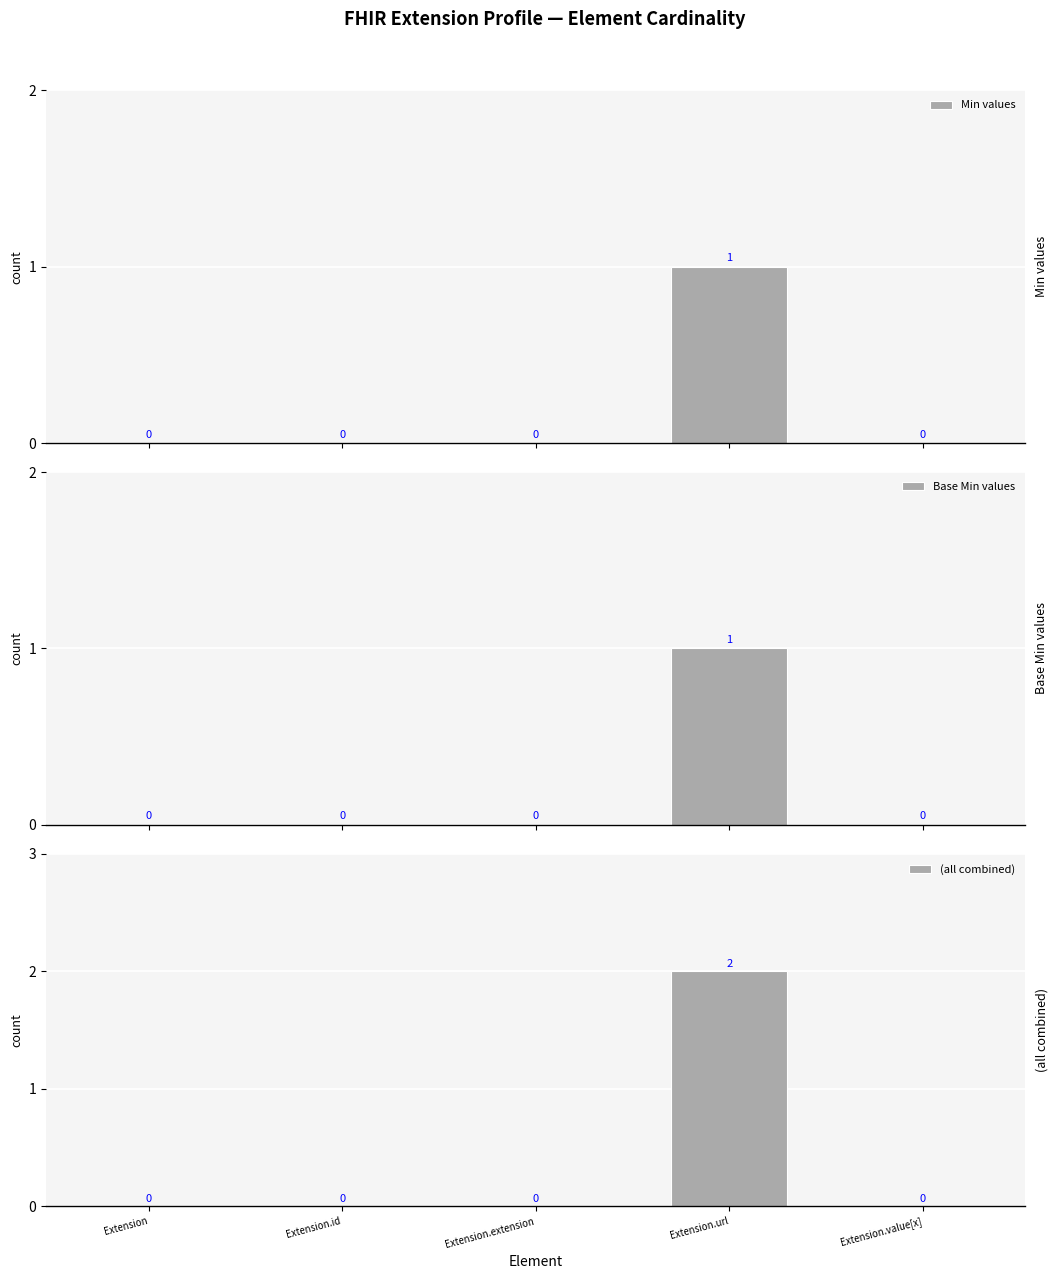

Reading left to right, extract all data points from this chart.

Min values: 0	0	0	1	0
Base Min values: 0	0	0	1	0
(all combined): 0	0	0	2	0